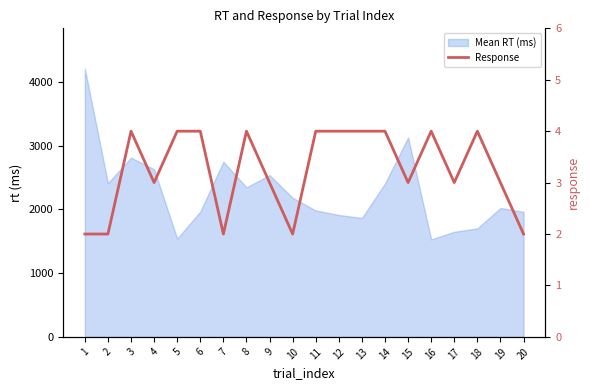

What is the greatest value displayed?

4